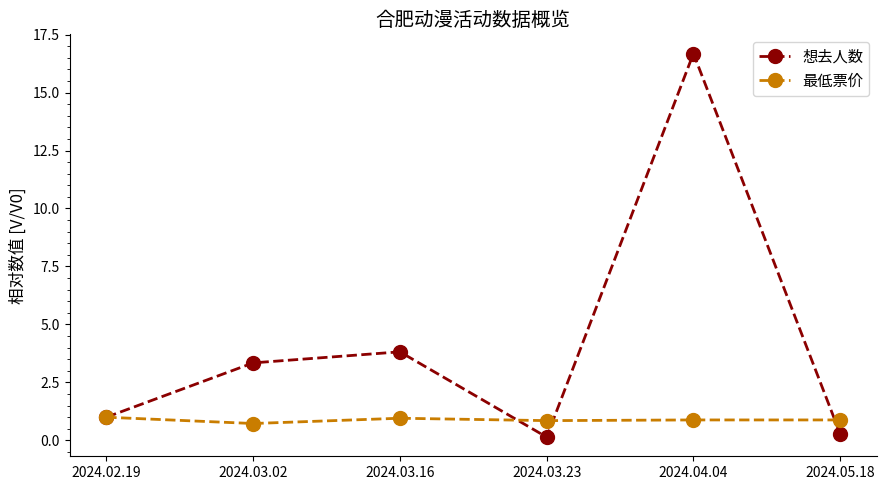

What is the difference between the second highest and second lowest values in the 想去人数 series?

3.5